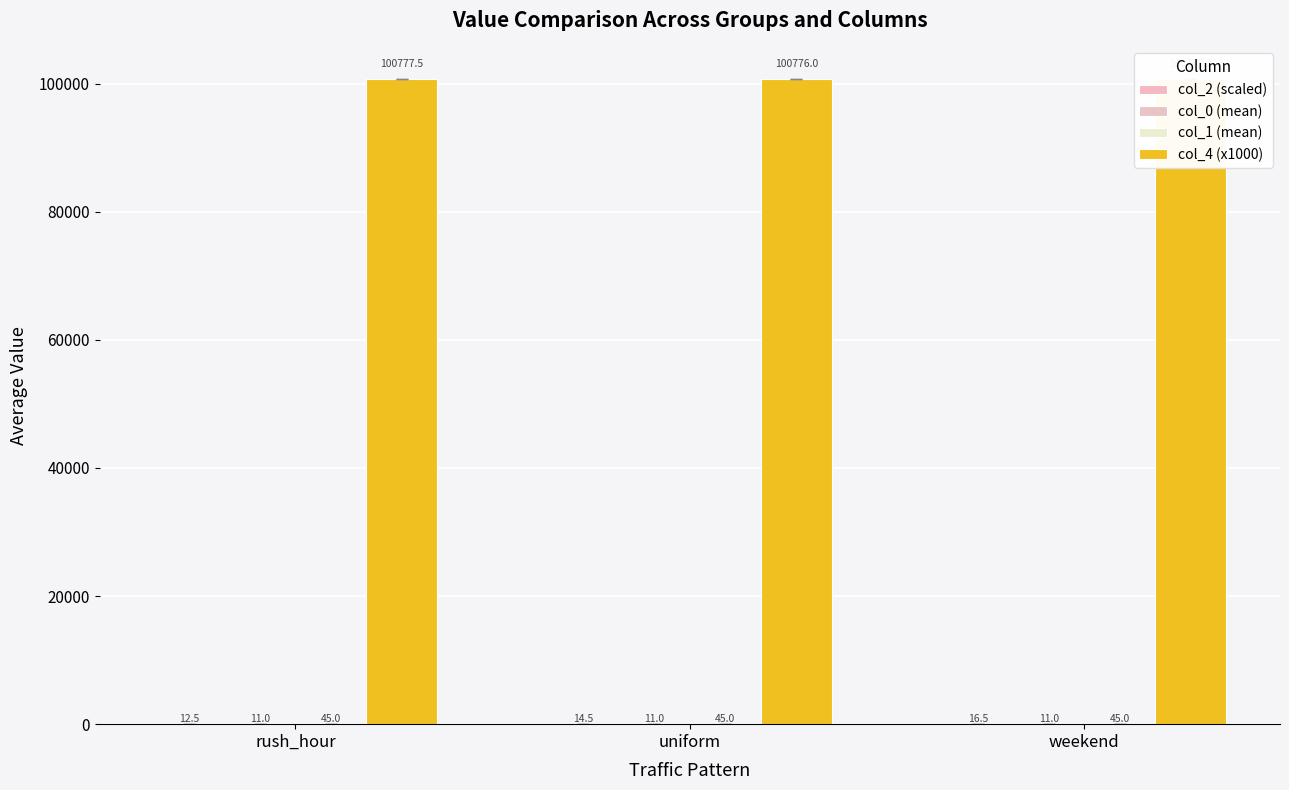

At which label does col_1 (mean) reach its minimum?

rush_hour